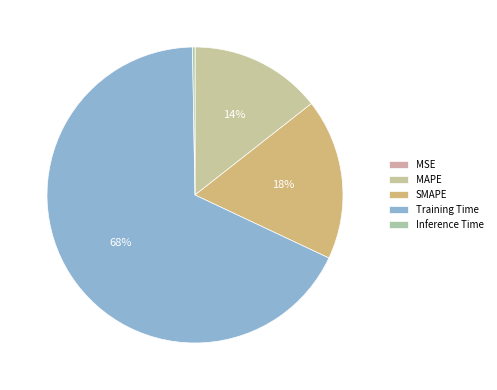

Do Training Time and MAPE together represent more than half of the pie?

Yes